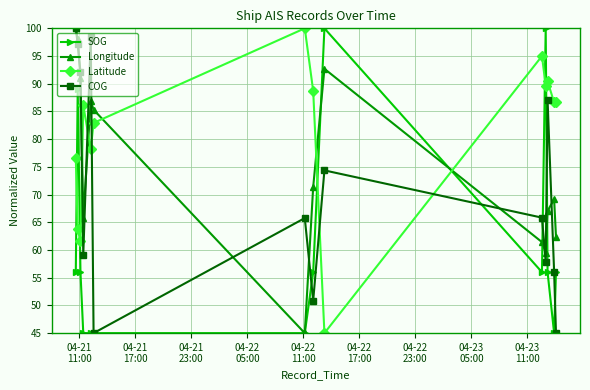

What is the value of the Latitude point at the 5th from the left?

78.2